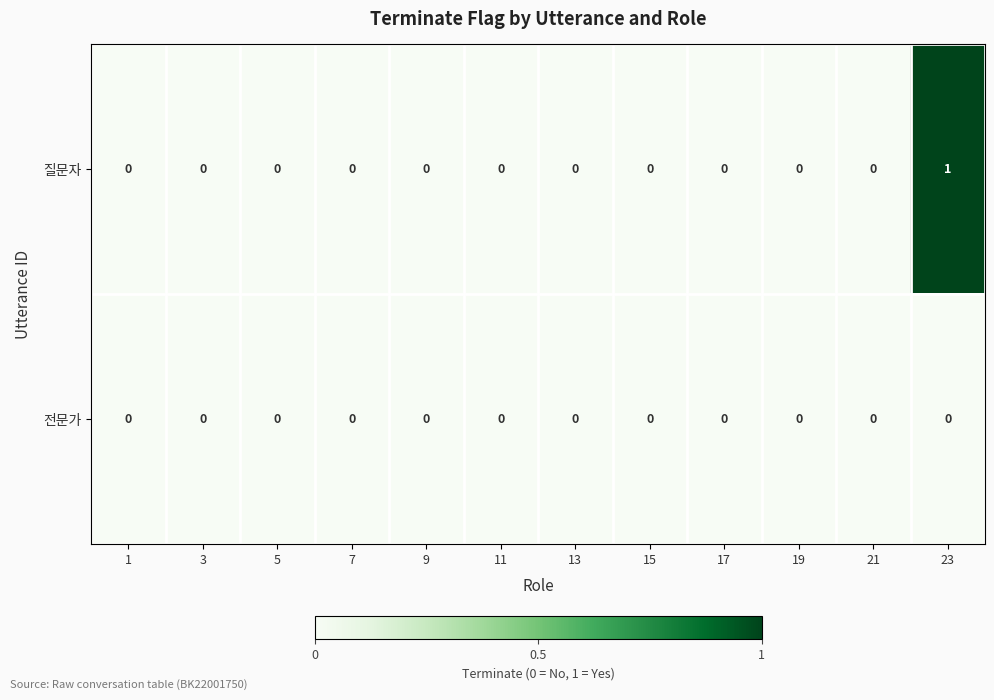

Which series has the largest total across all categories?

질문자